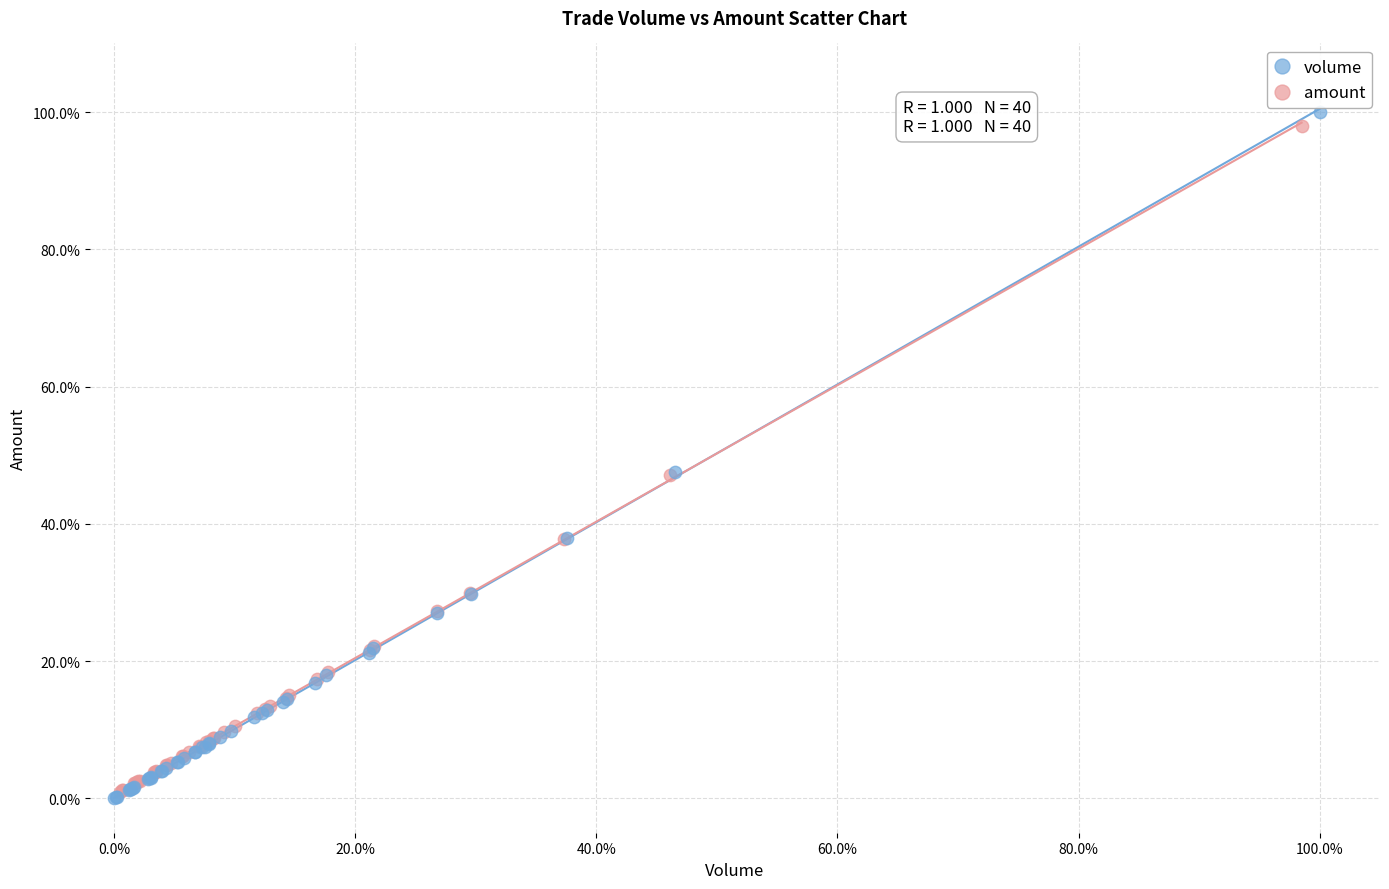

Which series contains the highest Y value?

volume